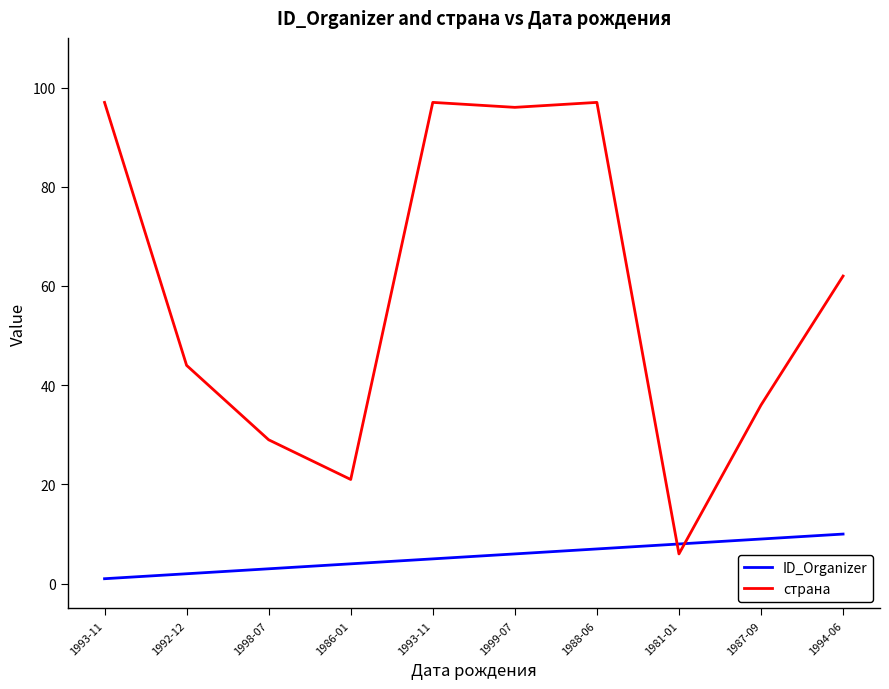

Where is страна nearest to the value 51?

1992-12